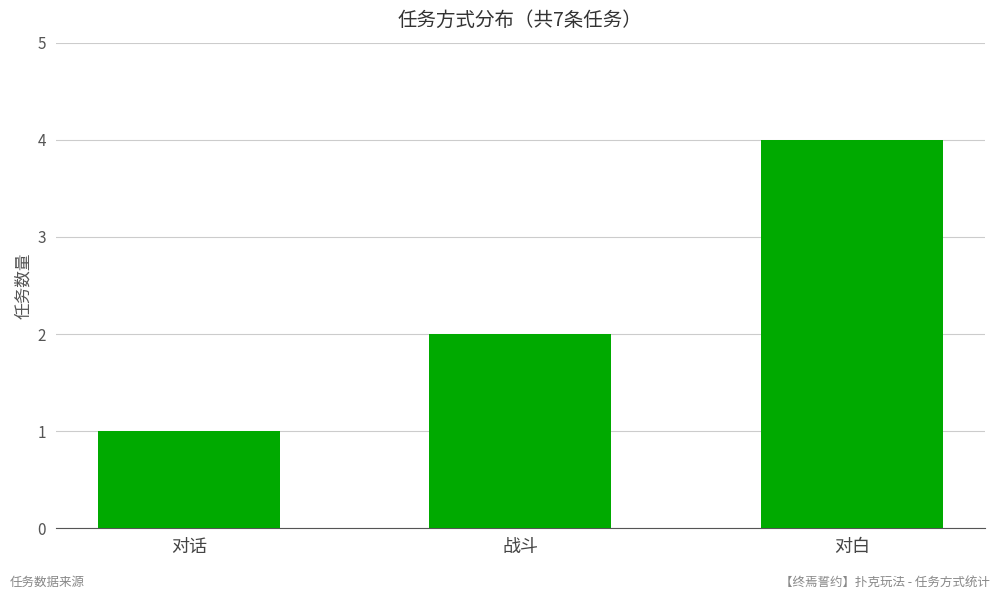

How many bars are there in total?

3